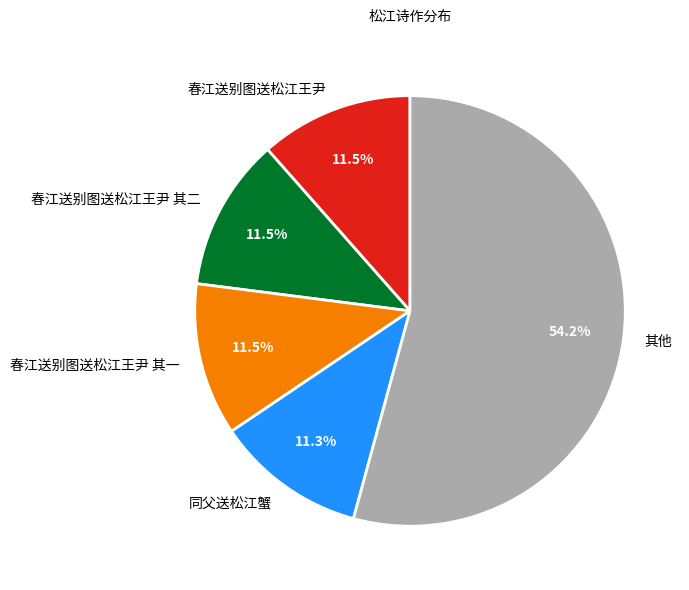

Does any single category account for the majority?

Yes